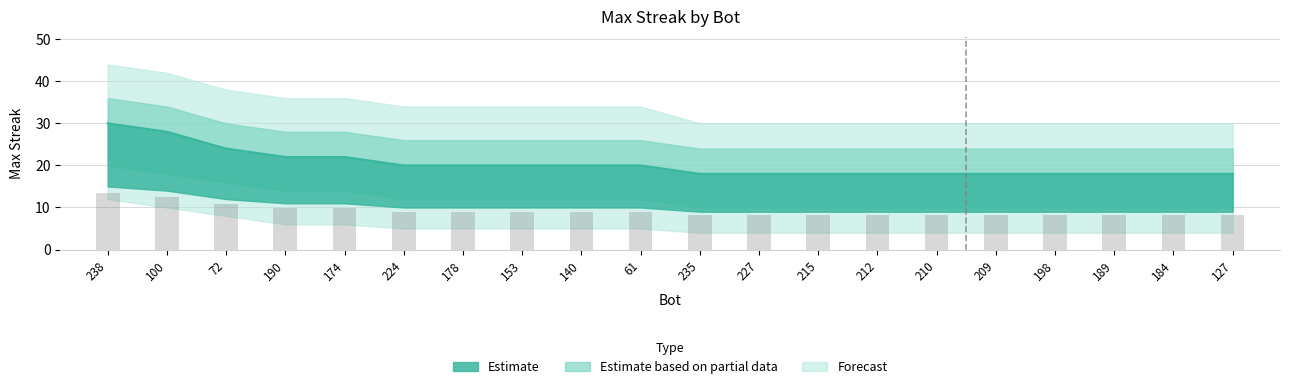

The value at 190 is 22. True or false?

True